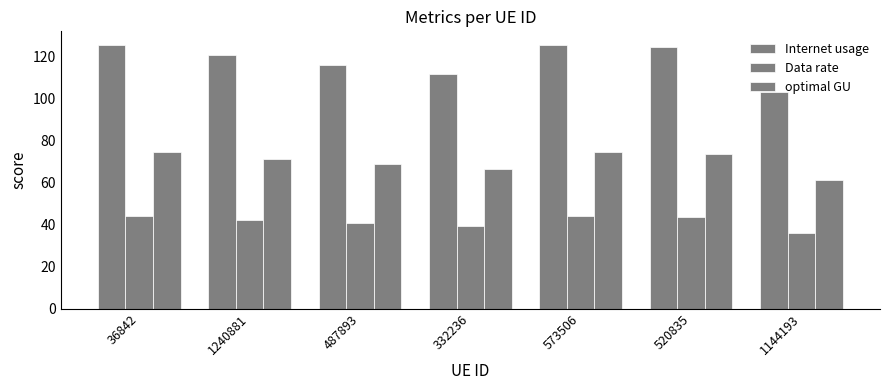

How many groups of bars are there?

7